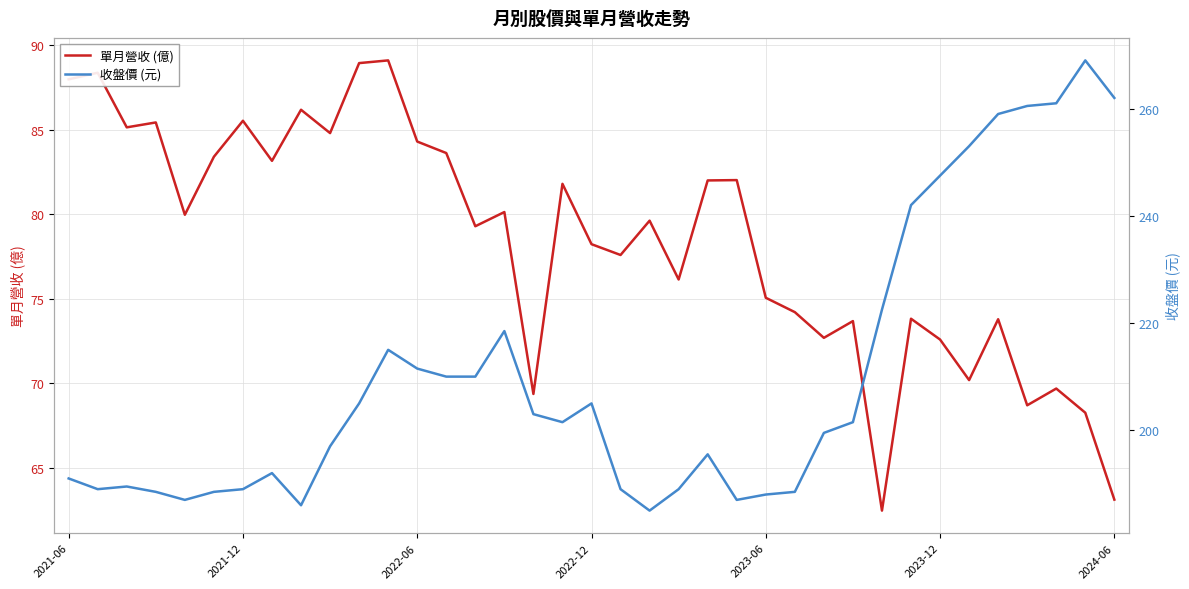

How many lines are shown in the chart?

2